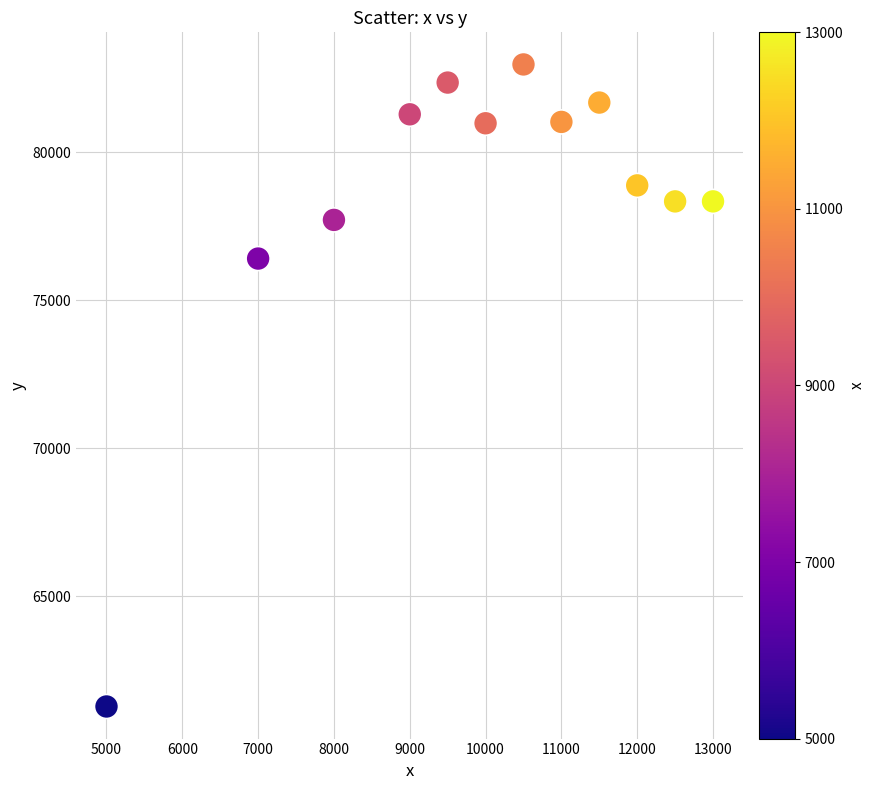

What is the average X value?

9917